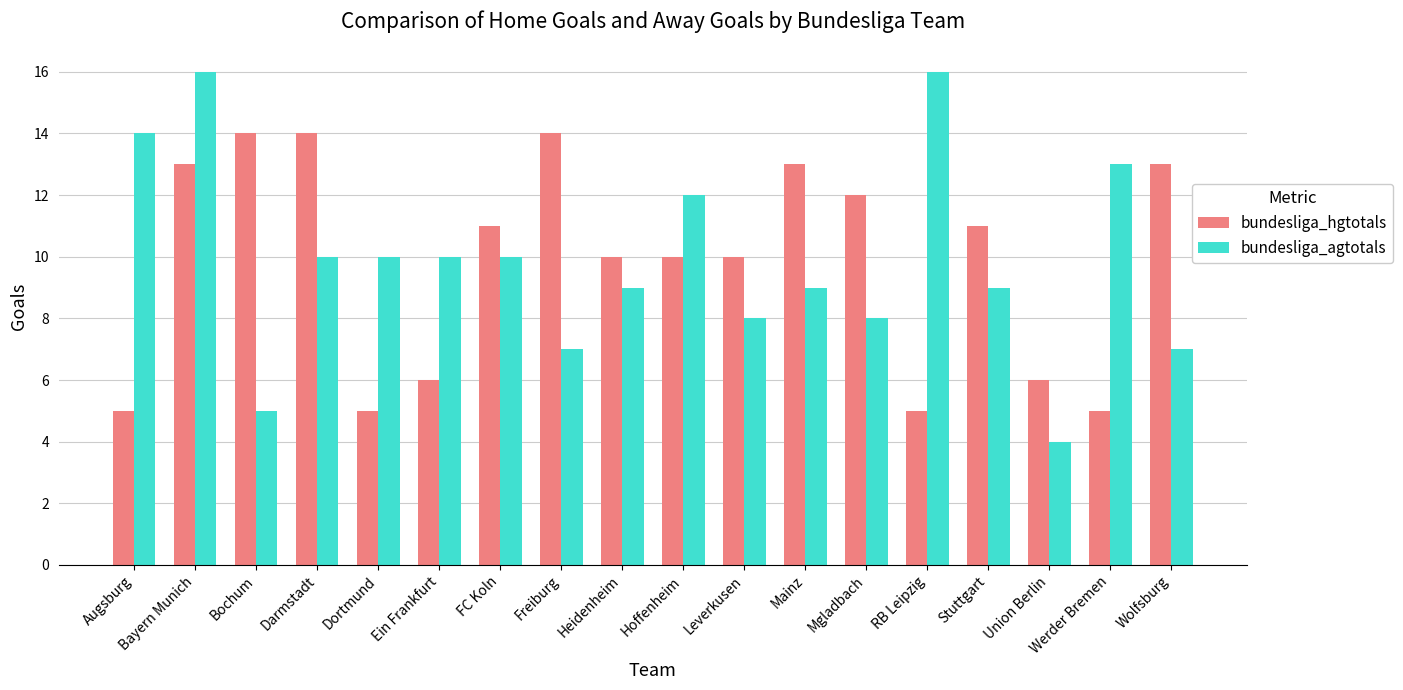

At which category is the sum across all series the highest?

Bayern Munich